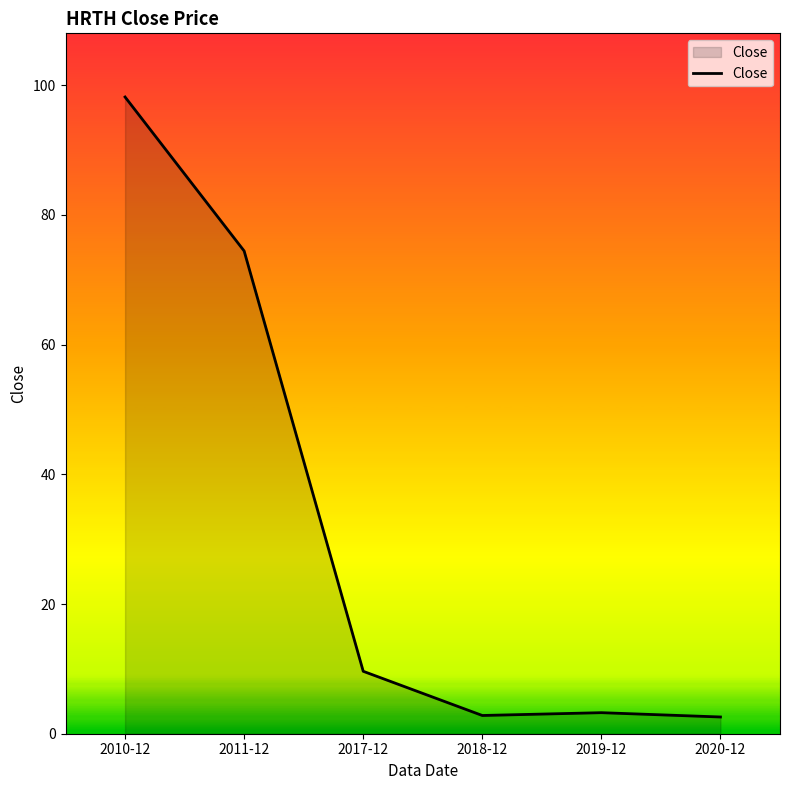

What is the average value?

31.8